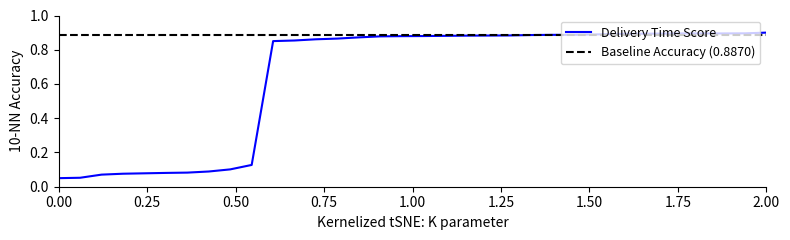

Does the chart display data point markers on the line(s)?

No